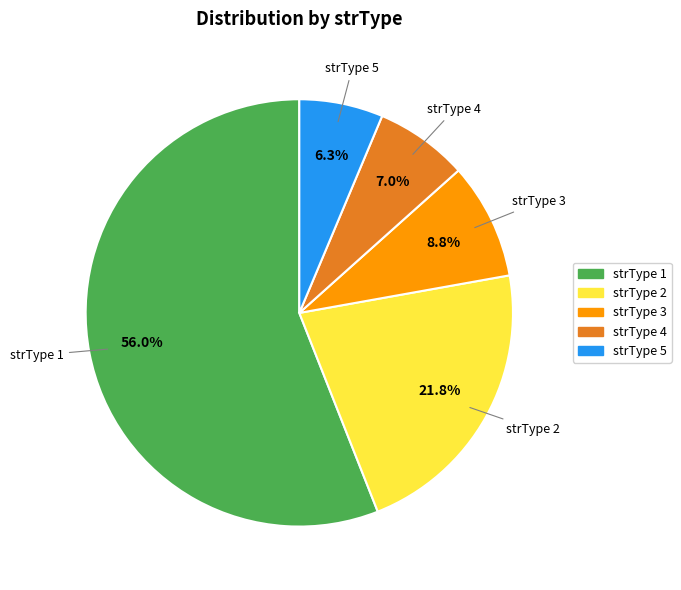

Combined, what portion of the pie is strType 3 and strType 4?

15.8%